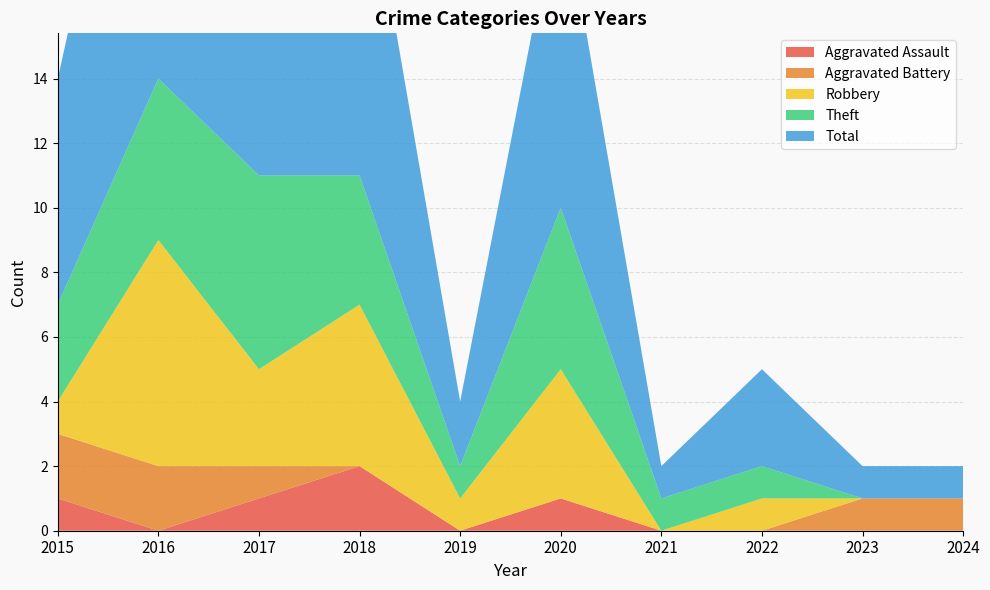

Reading left to right, list all the values displayed in this chart.

Aggravated Assault: 1	0	1	2	0	1	0	0	0	0
Aggravated Battery: 2	2	1	0	0	0	0	0	1	1
Robbery: 1	7	3	5	1	4	0	1	0	0
Theft: 3	5	6	4	1	5	1	1	0	0
Total: 7	14	11	11	2	10	1	3	1	1